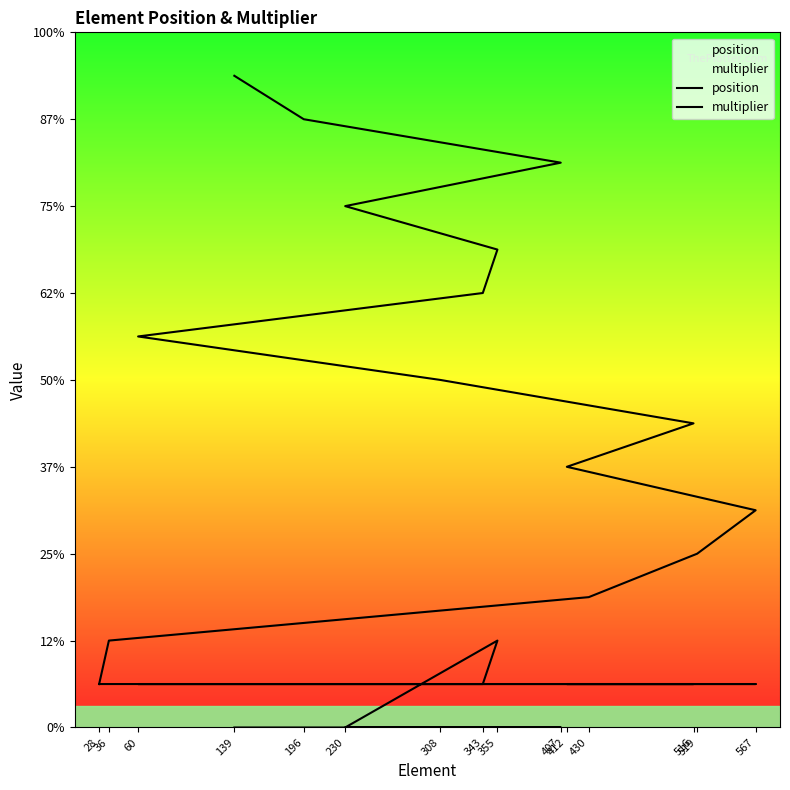

Which series changed the most between 430 and 355?

position